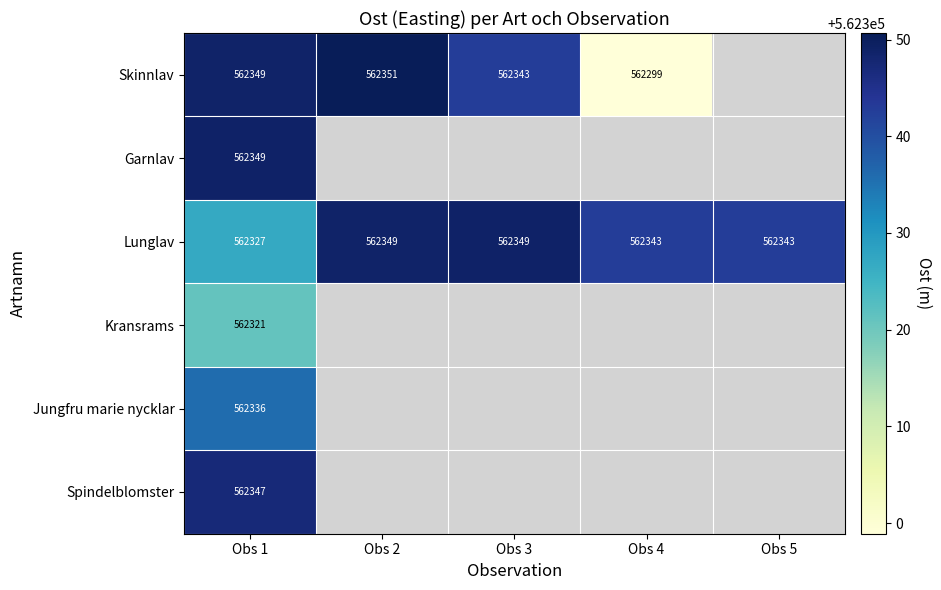

True or false: Skinnlav has a value of 562348.8 at Obs 1.

True